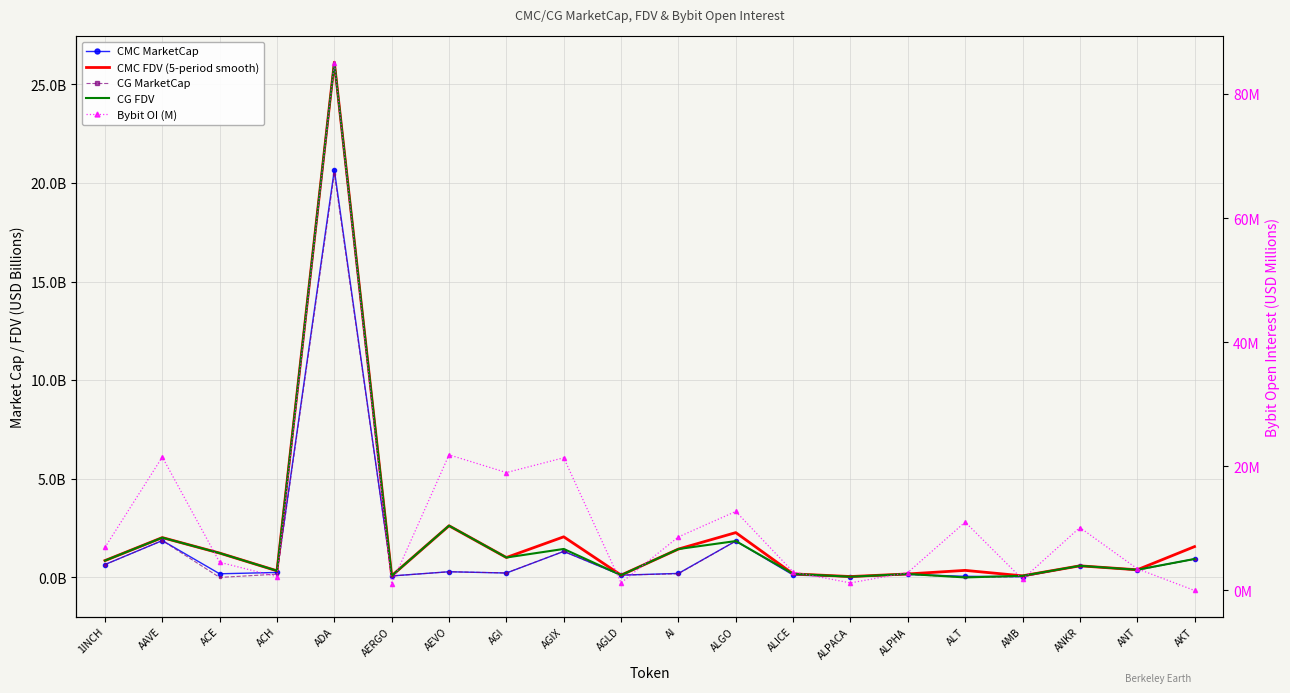

The value of CG FDV at AKT is 0.5. True or false?

False